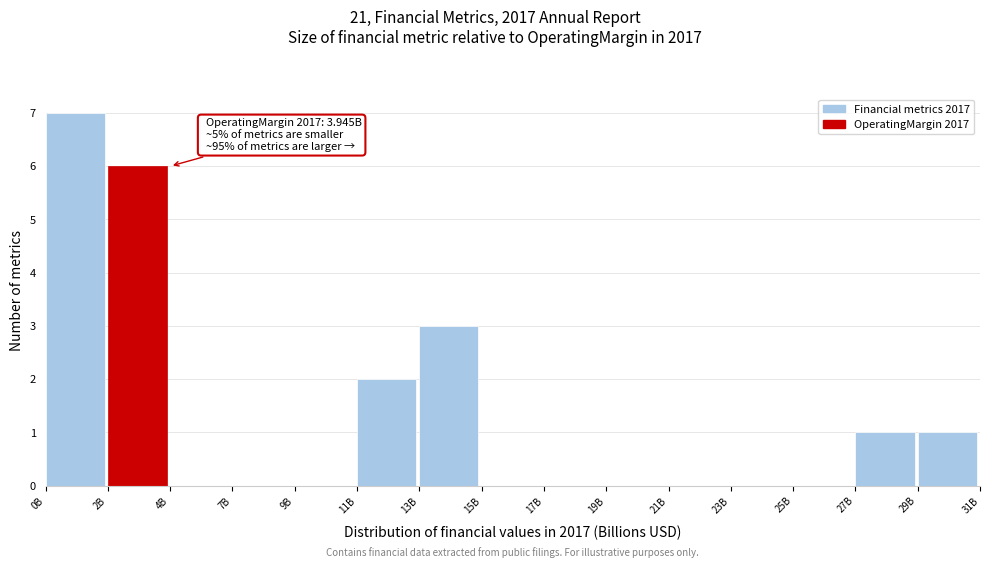

Reading left to right, extract all data points from this chart.

0B=7	2B=6	4B=0	7B=0	9B=0	11B=2	13B=3	15B=0	17B=0	19B=0	21B=0	23B=0	25B=0	27B=1	29B=1